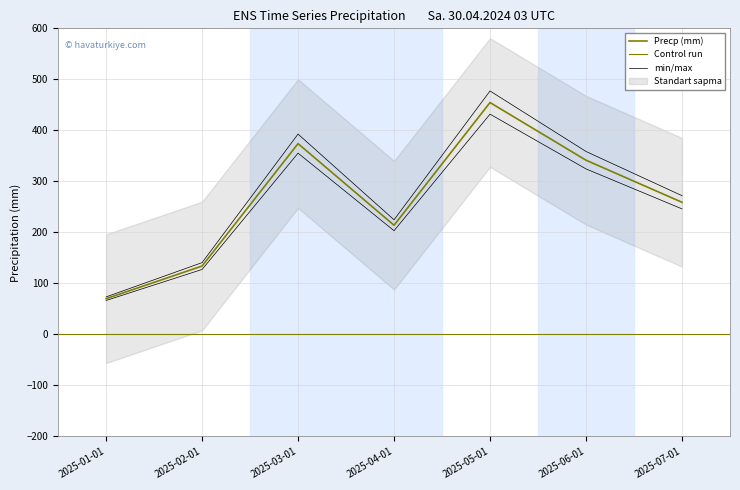

Where does the data first go above 259?

2025-03-01